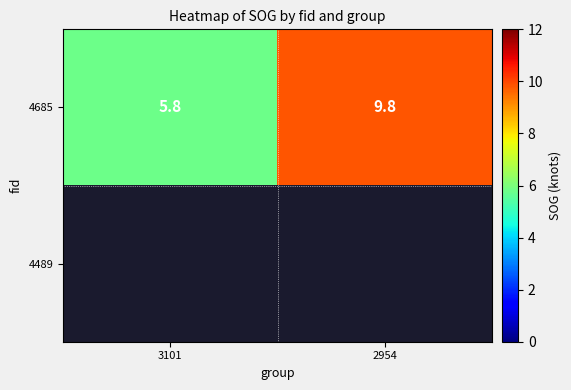

True or false: 4685 has a value of 9.8 at 2954.

True